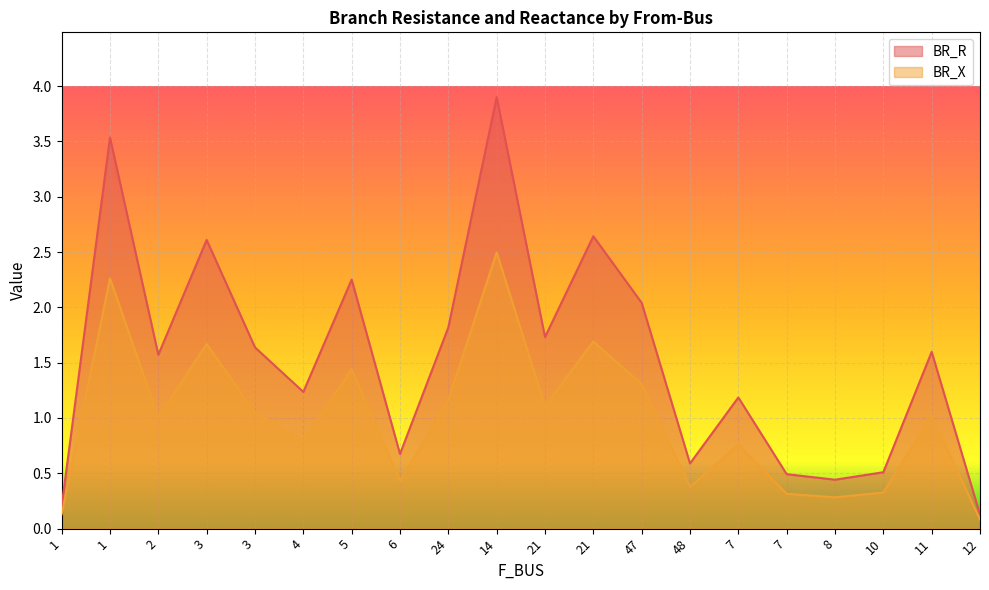

In BR_R, how many points are higher than both neighbors (excluding endpoints)?

7